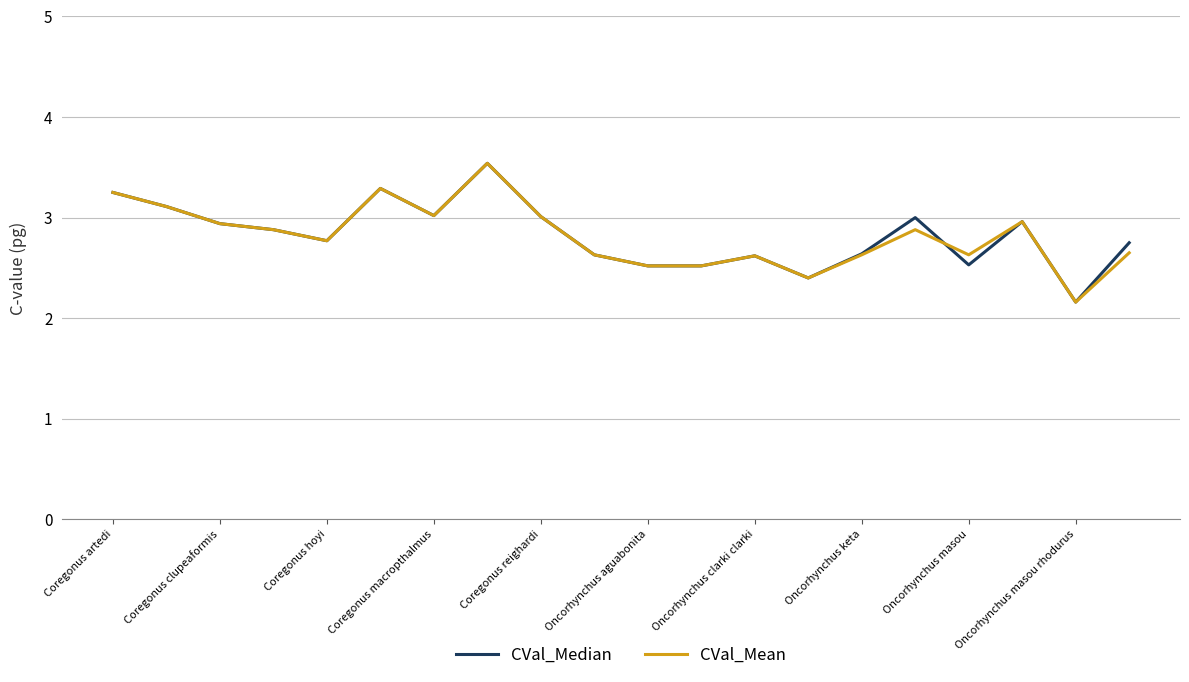

What is the lowest value of the CVal_Median series?

2.2